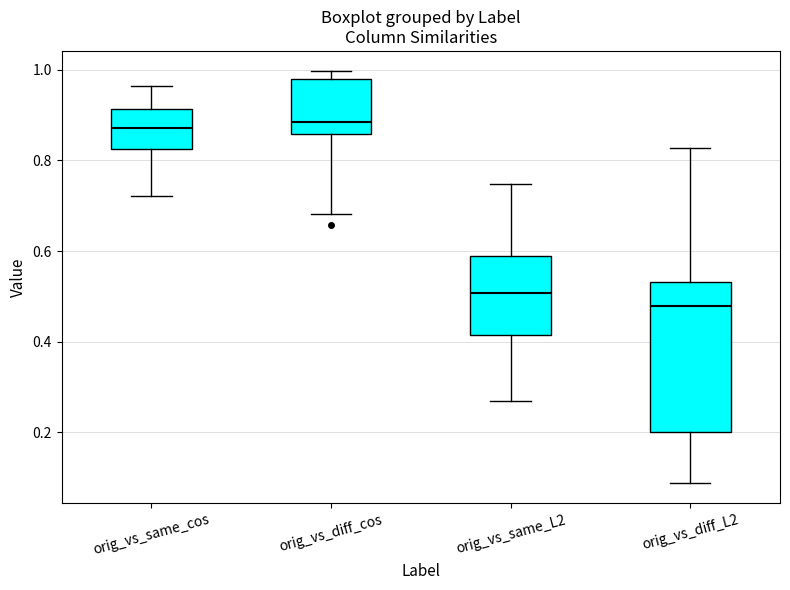

Comparing the boxes themselves (not the whiskers), which one is the tallest?

orig_vs_diff_L2